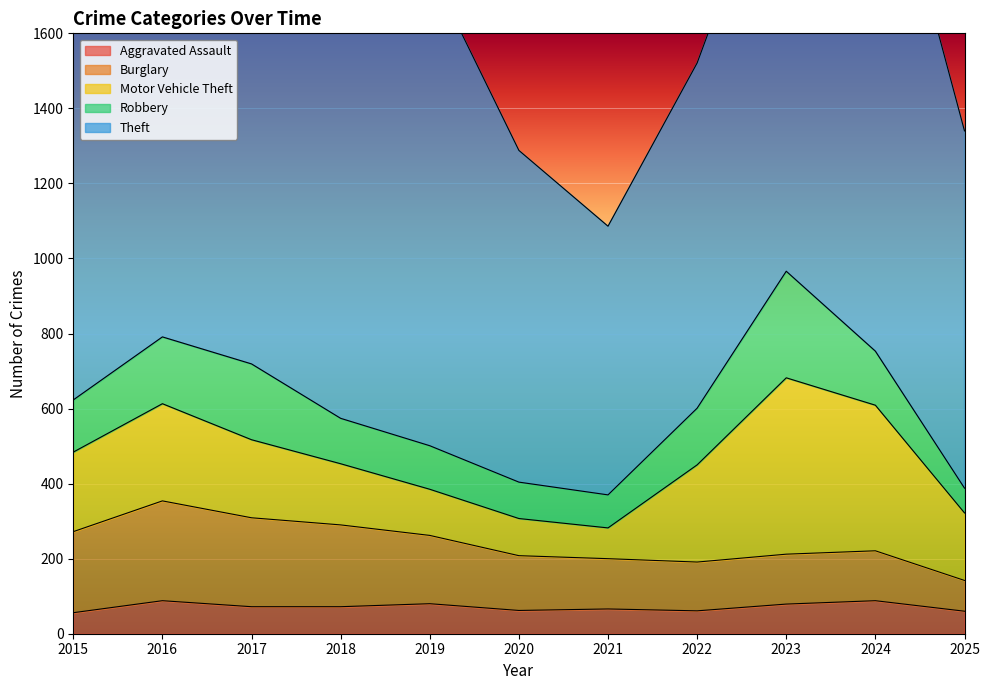

At which label is Motor Vehicle Theft closest to 276?

2016